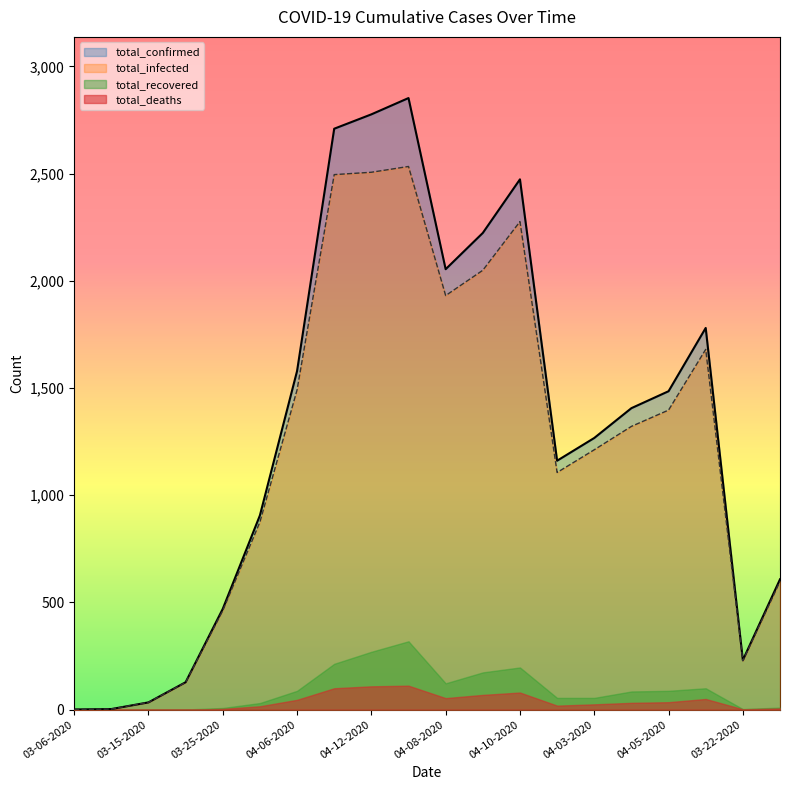

Which series has the widest spread of values?

total_confirmed